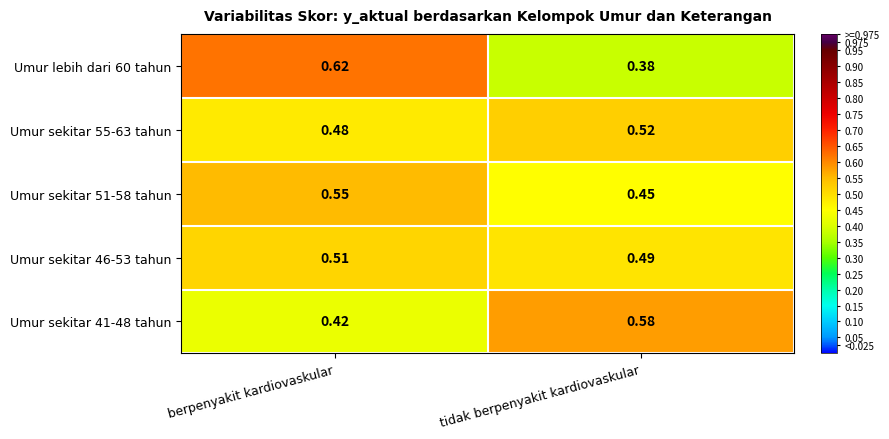

List the labels in order of Umur lebih dari 60 tahun value, smallest first.

tidak berpenyakit kardiovaskular, berpenyakit kardiovaskular